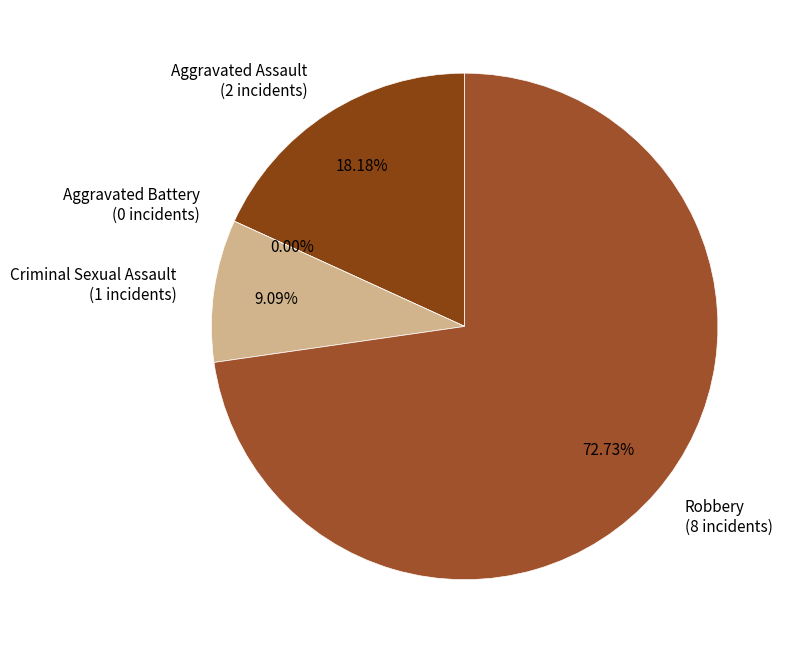

Count the number of slices in the pie.

4